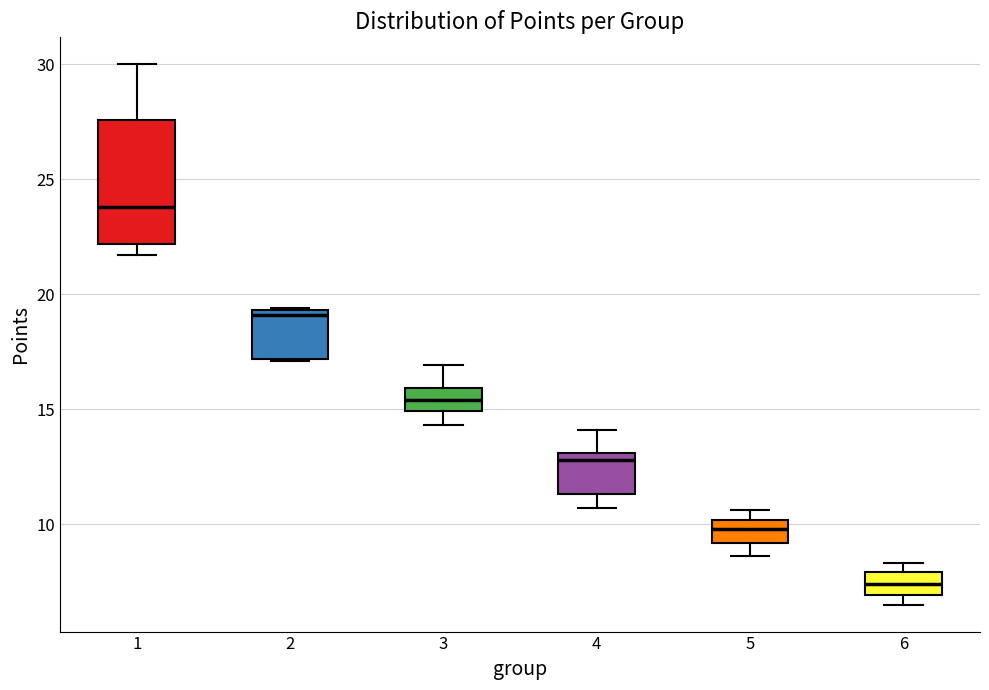

Which box is the tallest, from its lower edge to its upper edge?

1